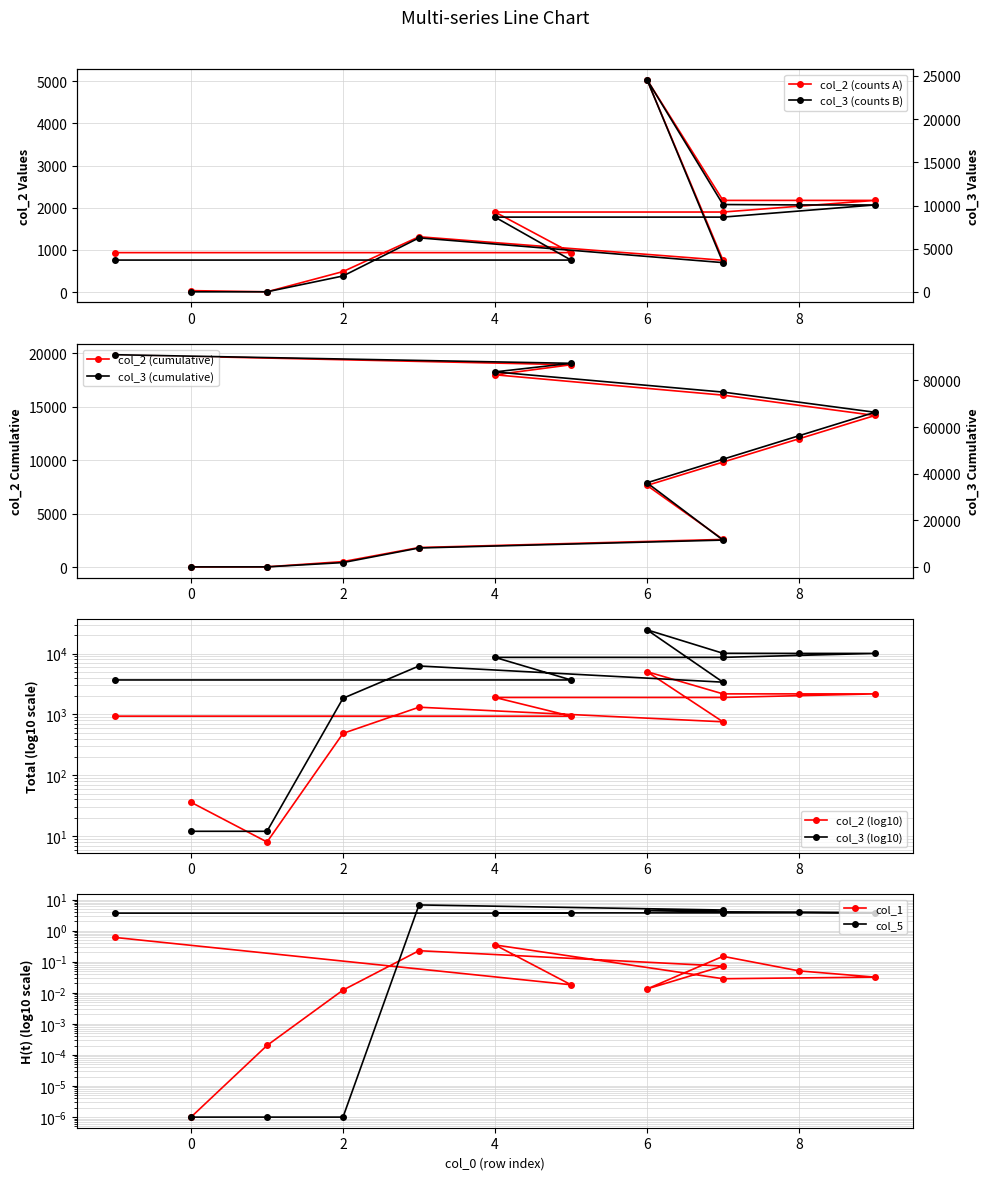

True or false: col_2 and col_3 intersect in this chart.

True